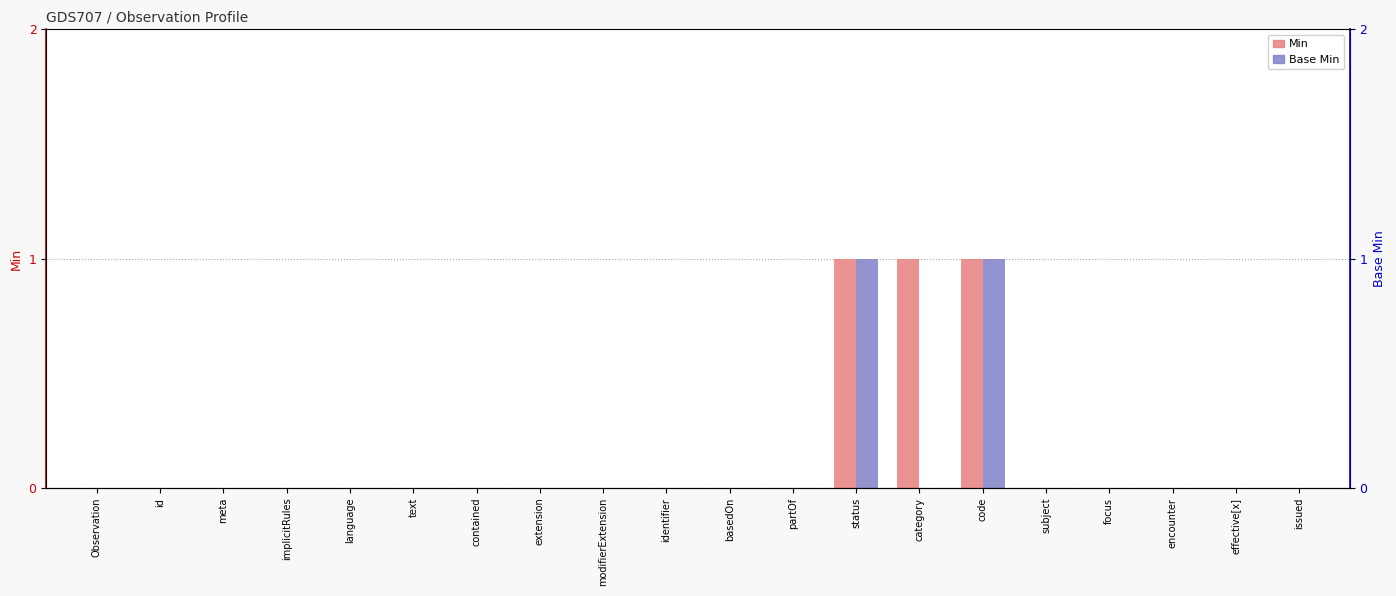

The value of Base Min at implicitRules is 0. True or false?

True